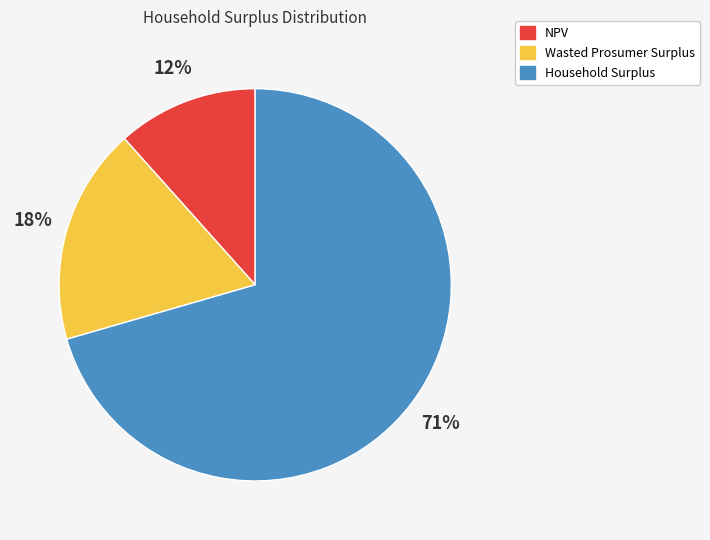

Is the sum of Household Surplus and Wasted Prosumer Surplus greater than half?

Yes